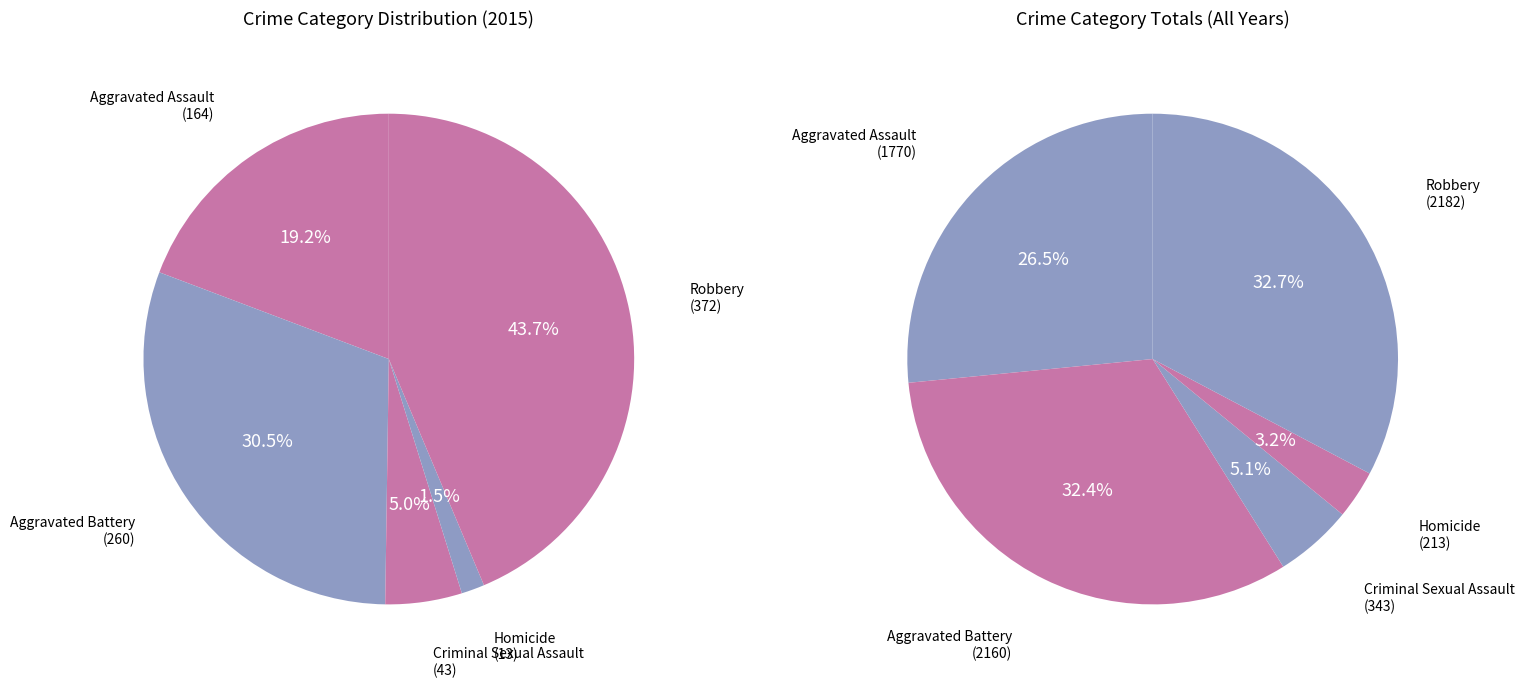

How many slices are in this pie chart?

5